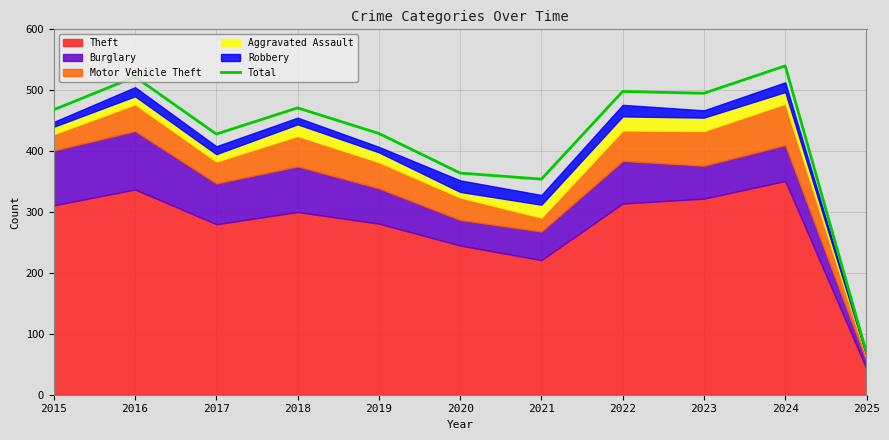

What is the approximate value at 2021, to the nearest 5?

355